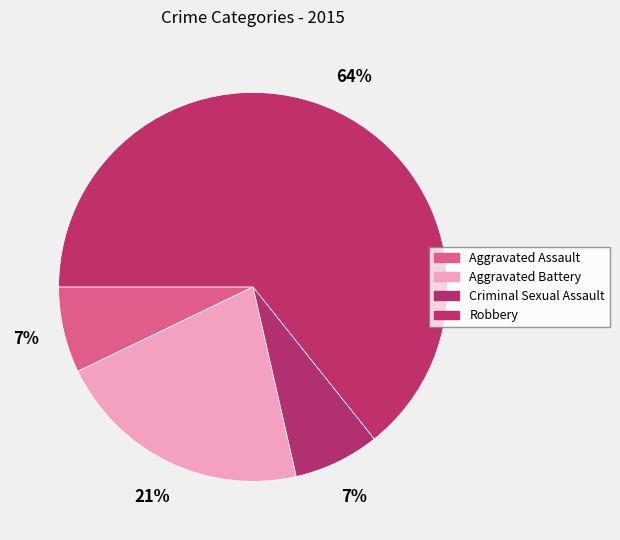

Combined, do Aggravated Battery and Aggravated Assault account for over 50%?

No